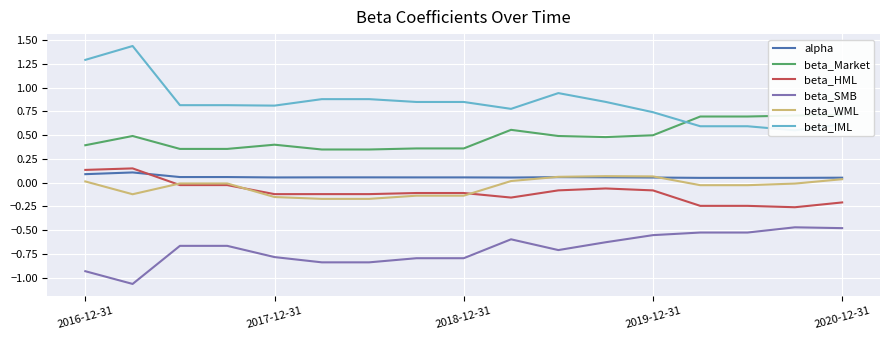

The beta_SMB series shows -0.8 at 2017-12-31. True or false?

True